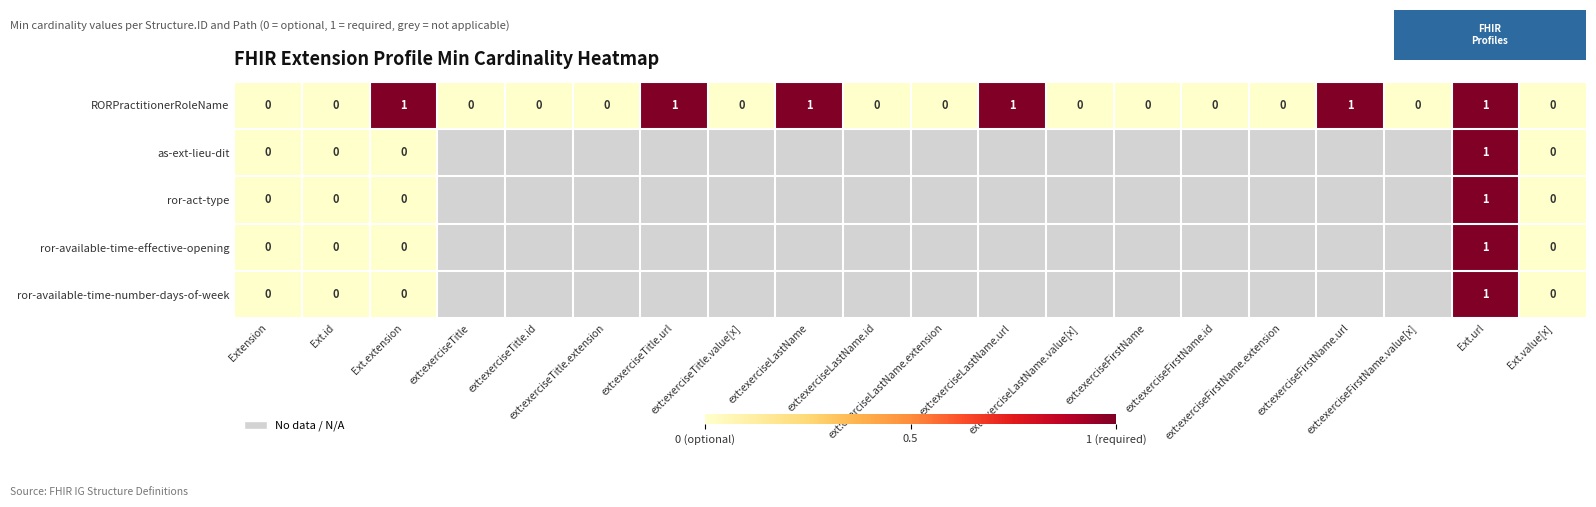

How many RORPractitionerRoleName values are between 0 and 1?

20